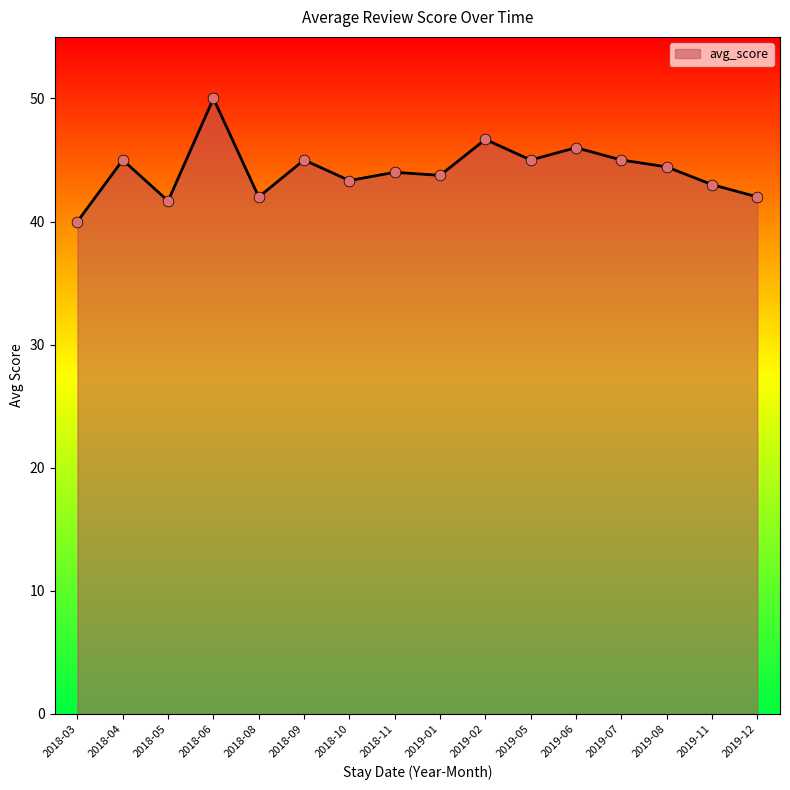

Approximately how many times larger is the value at 2019-02 compared to 2019-11?

1.1